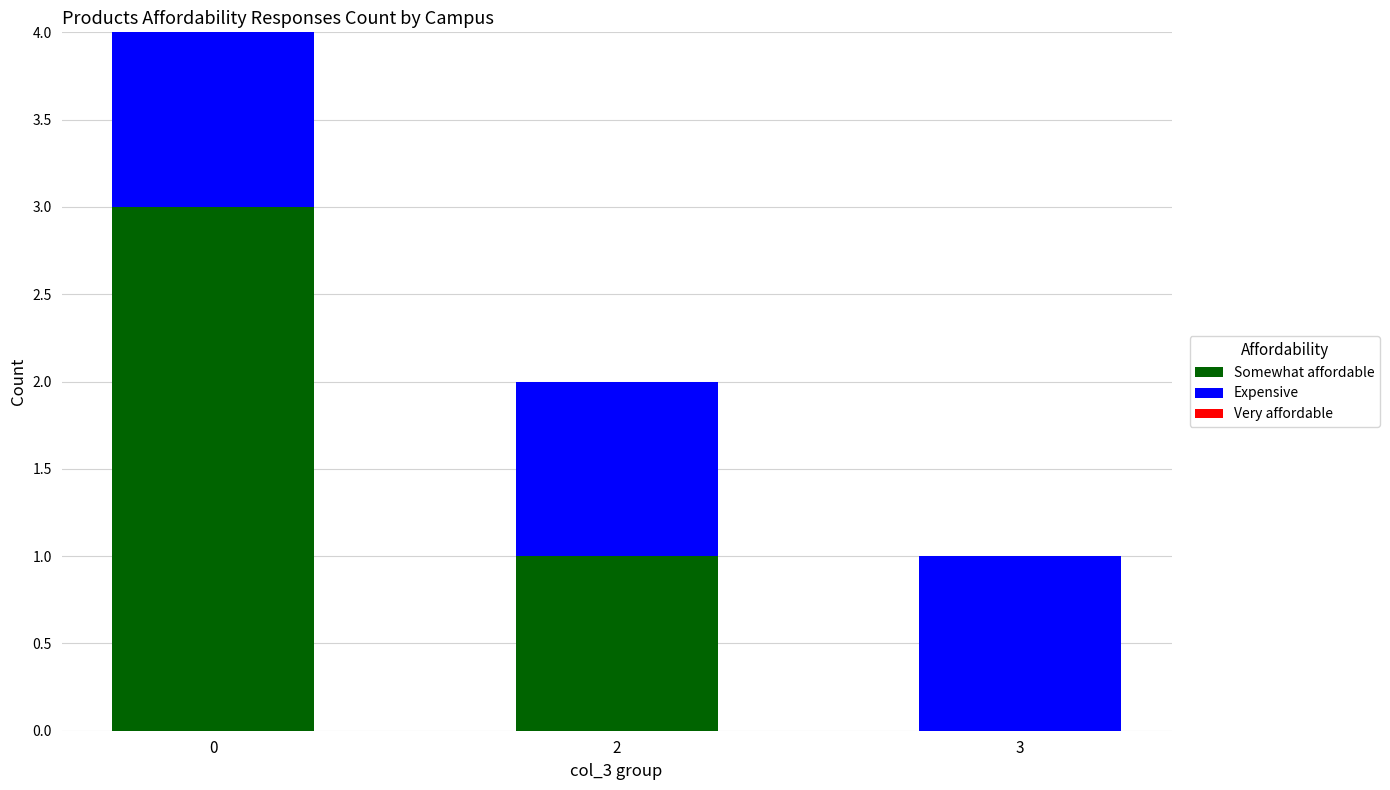

Are the bars grouped side by side (vs. stacked)?

No